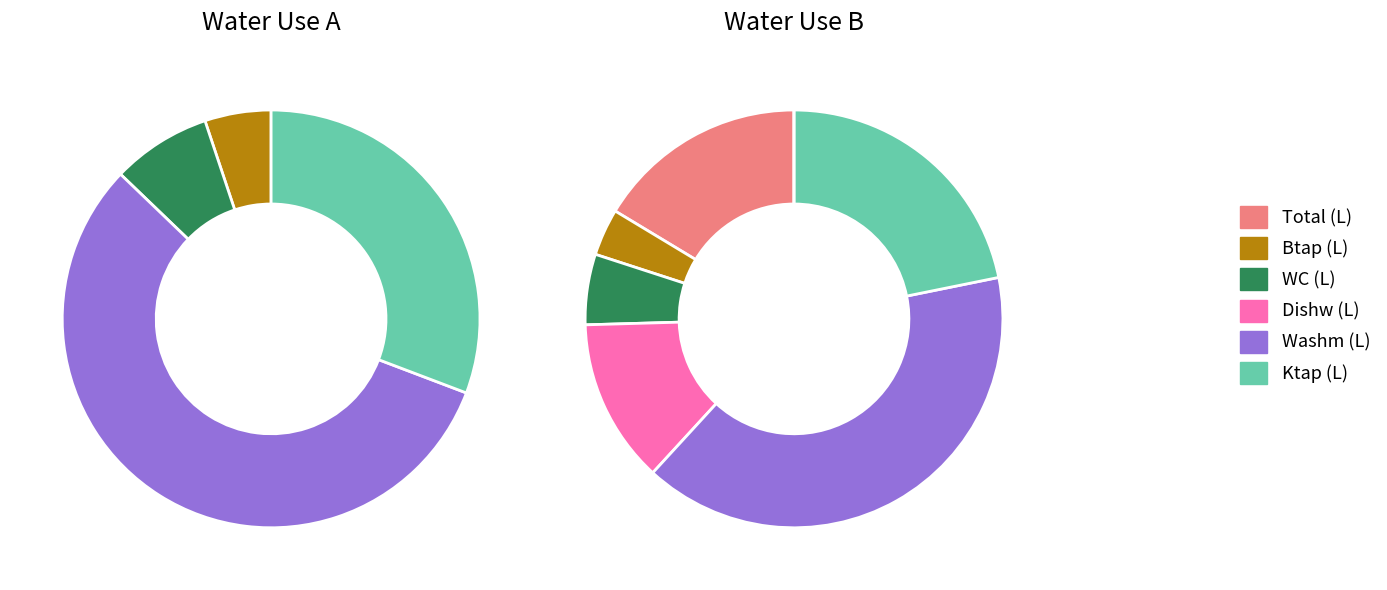

Does Bath (L) represent more than half of the total?

No